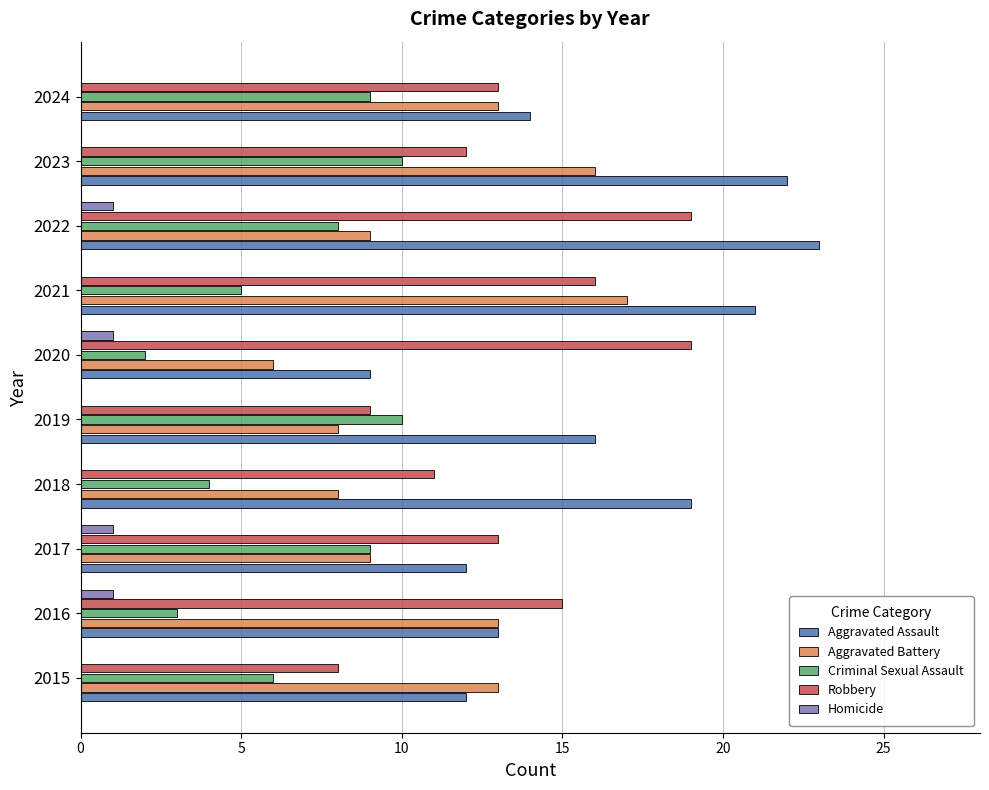

What is the approximate value of Robbery at 2015?

8